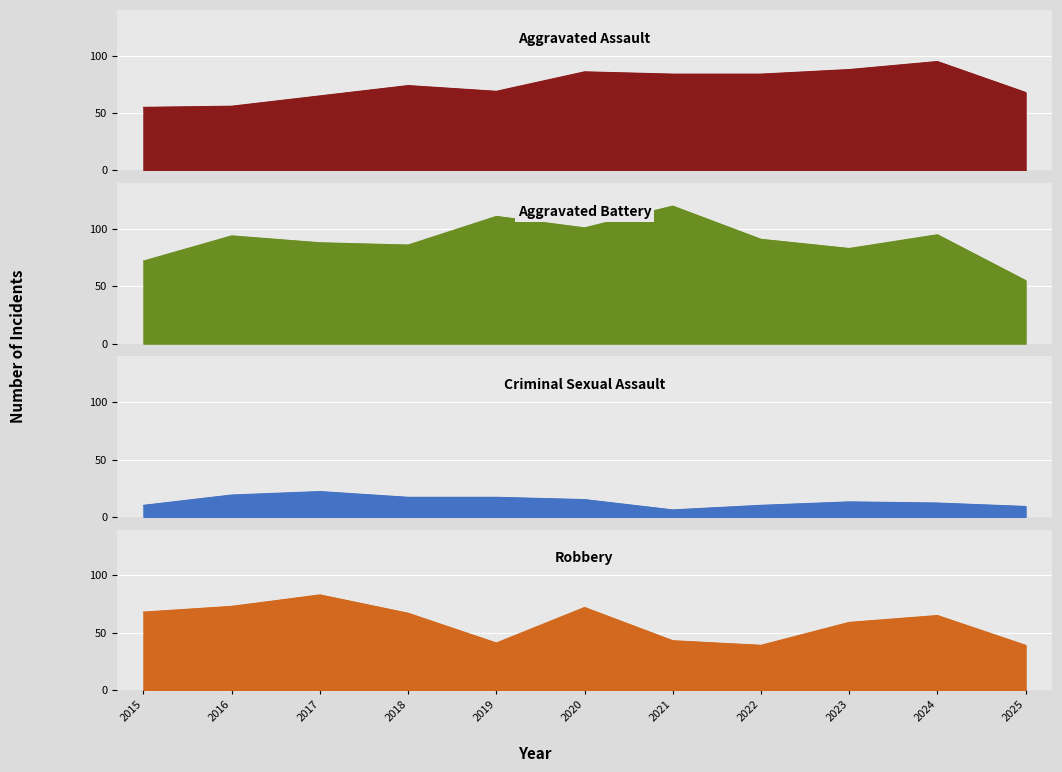

What is the total value across all series at 2015?

205